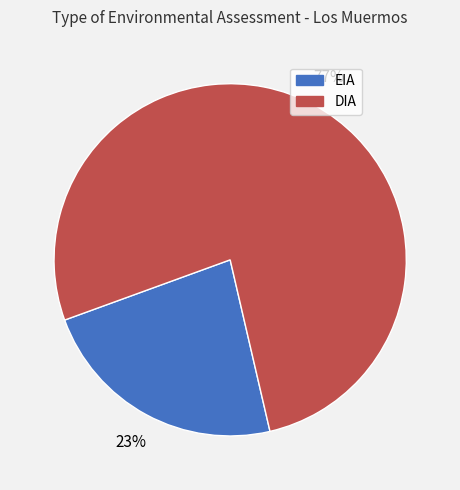

To the nearest percent, what is the difference between the EIA and DIA slice percentages?

54%